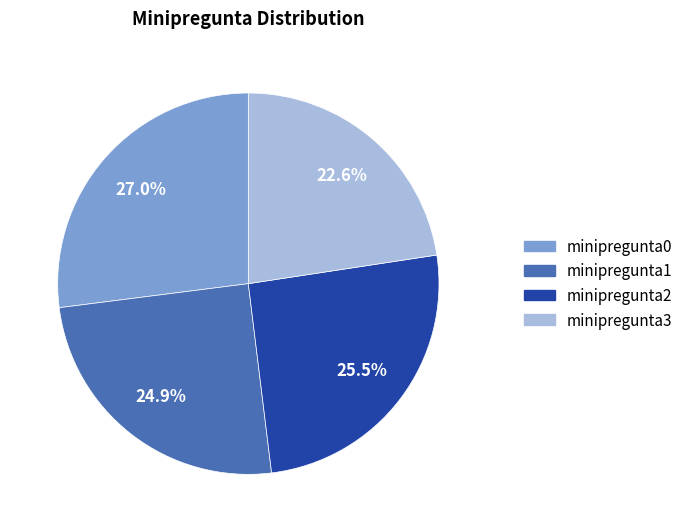

How many slices are in this pie chart?

4